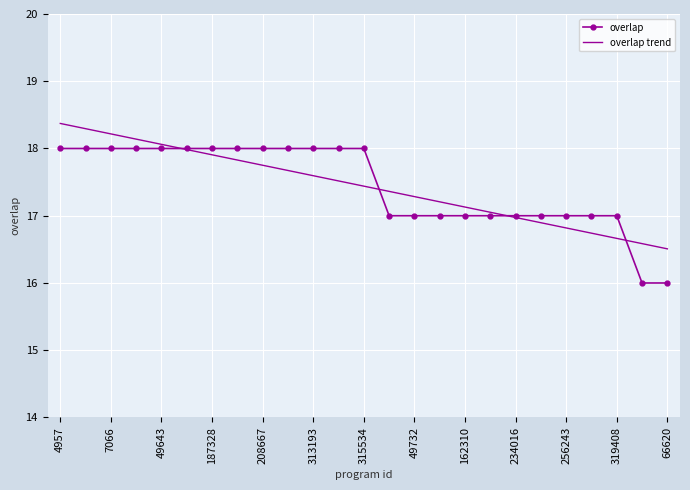

What is the smallest value displayed?

16.0